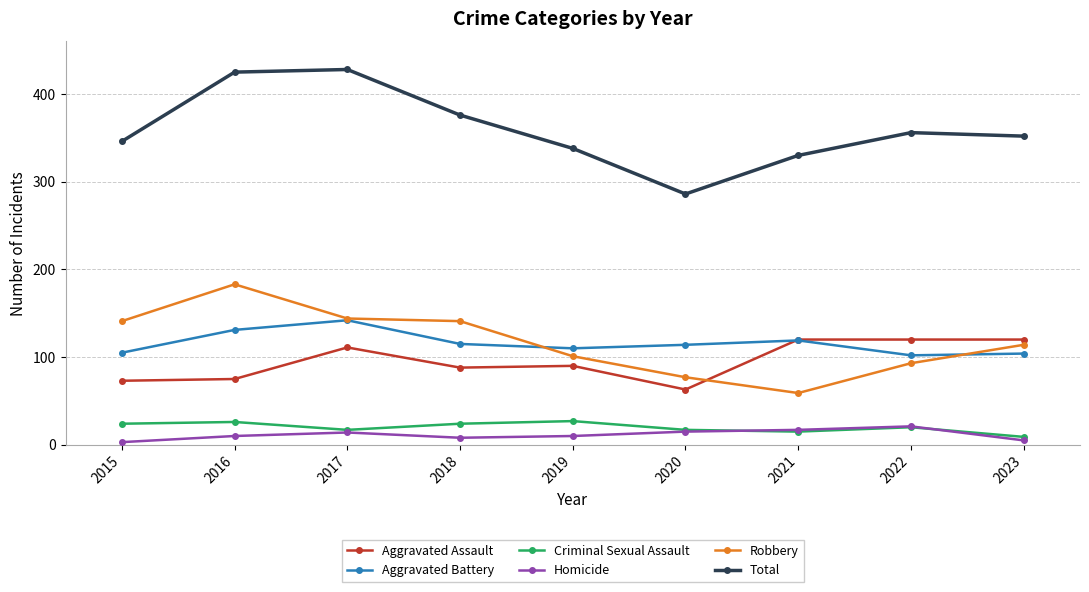

The value of Robbery at 2022 is 133. True or false?

False